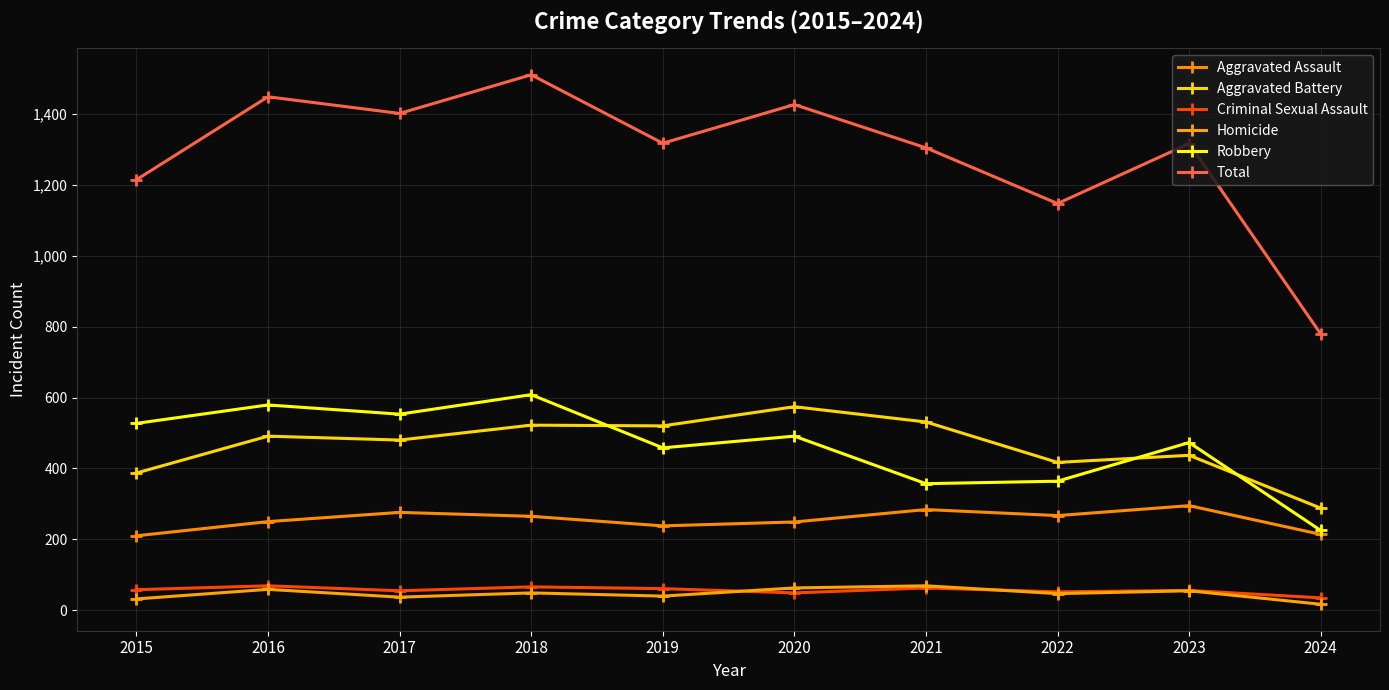

How many lines are shown in the chart?

6